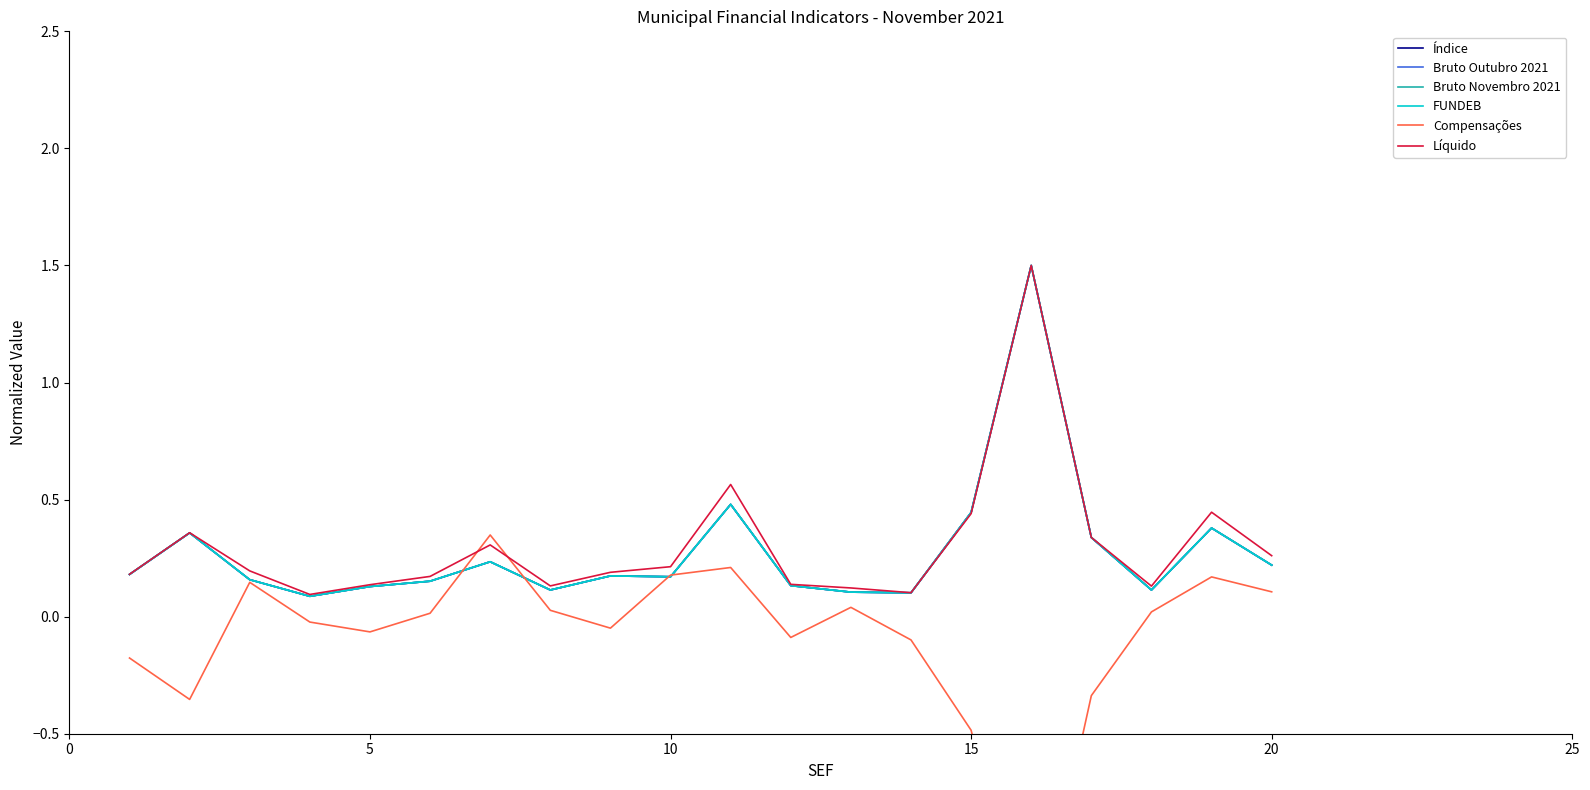

At how many categories does at least one series exceed 0?

20